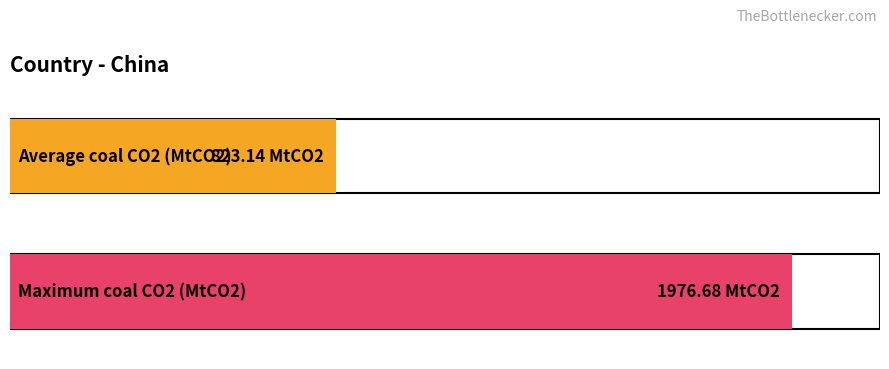

What is the greatest value displayed?

1976.7